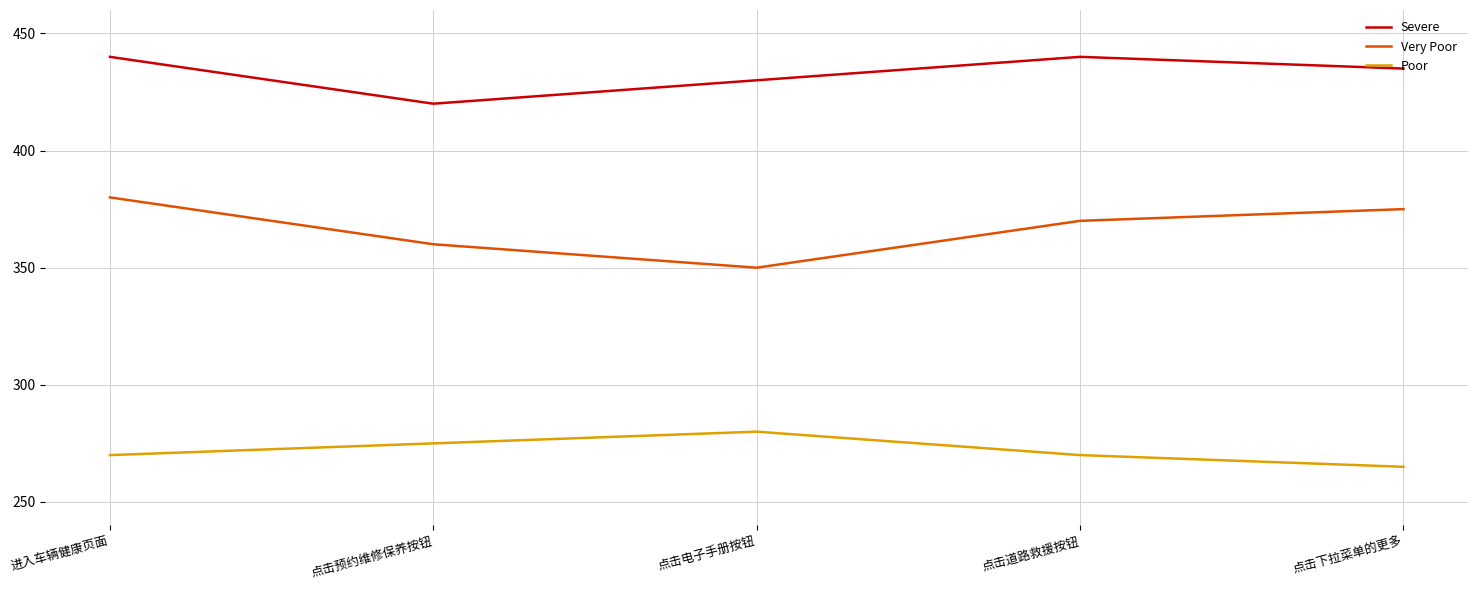

The value of Very Poor at 点击下拉菜单的更多 is 375. True or false?

True